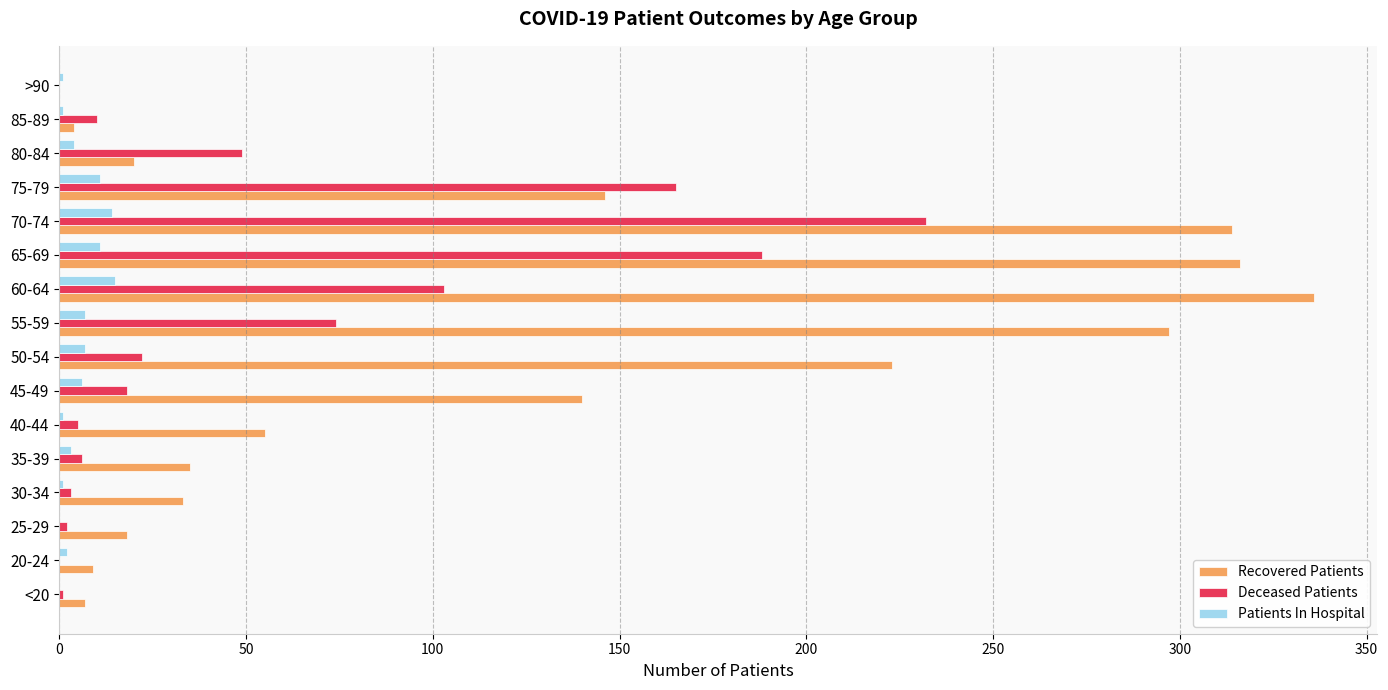

Which series changed the most between 20-24 and 55-59?

Recovered Patients